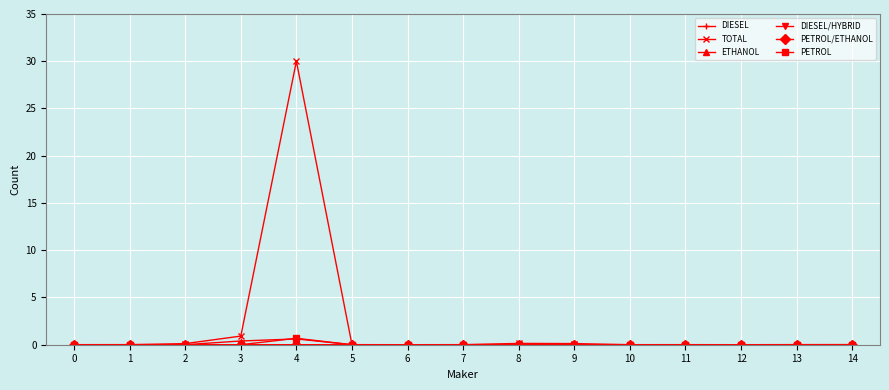

True or false: TOTAL and PETROL/ETHANOL intersect in this chart.

False